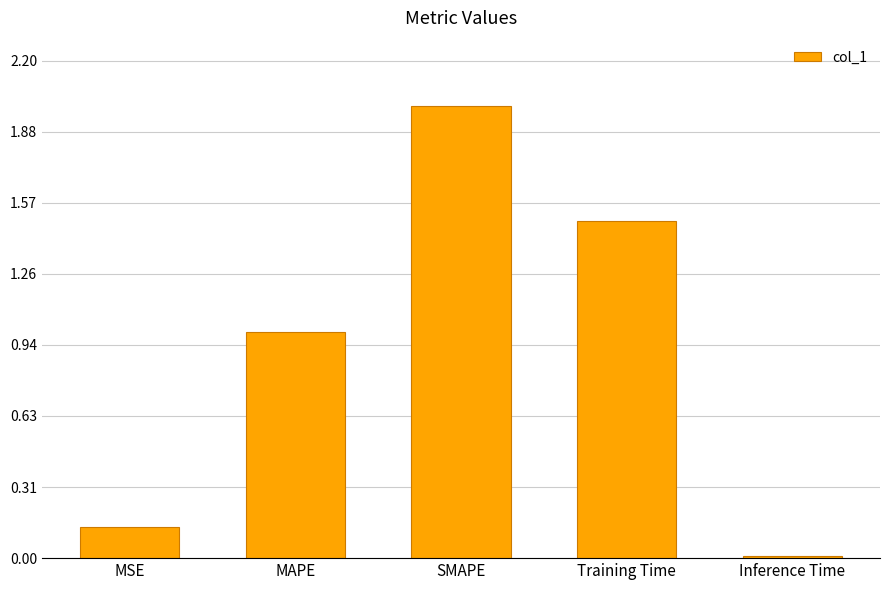

What is the change in value from MSE to MAPE?

+0.9